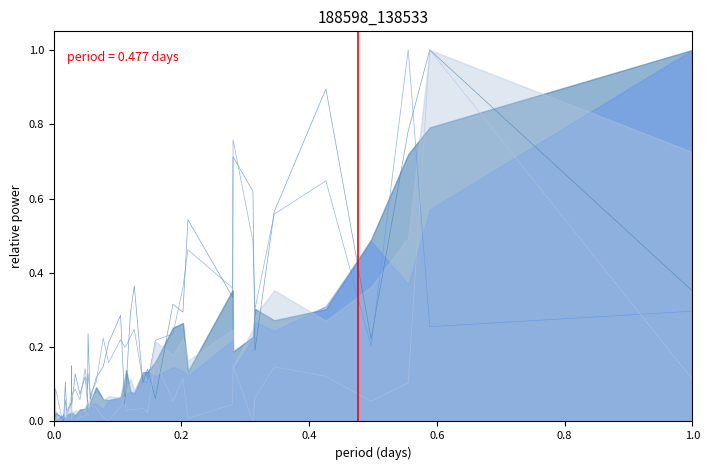

At how many categories does at least one series exceed 0?

40